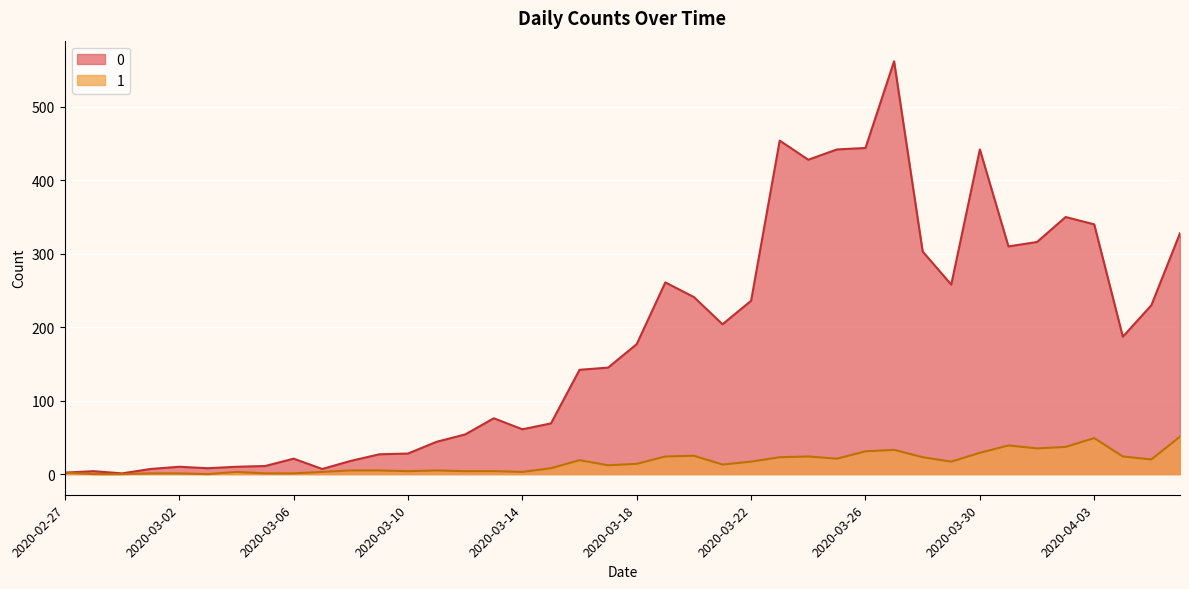

How many interior local valleys does the 0 series have?

9